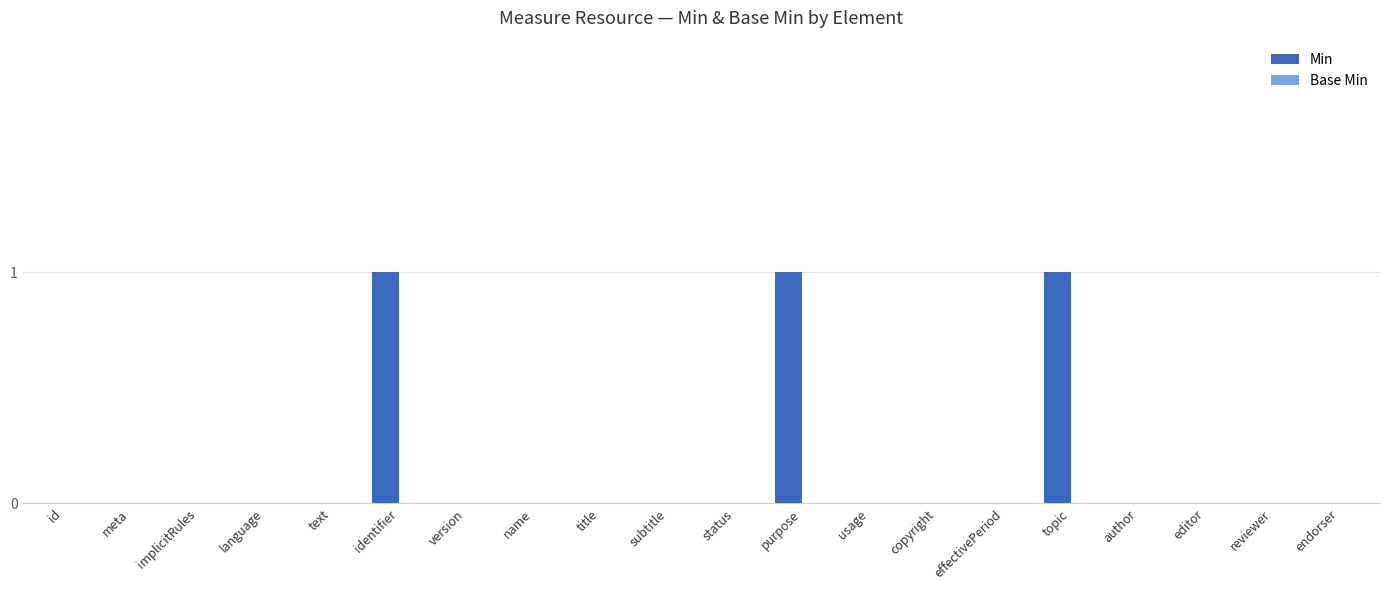

True or false: the data shows 1 at topic.

True